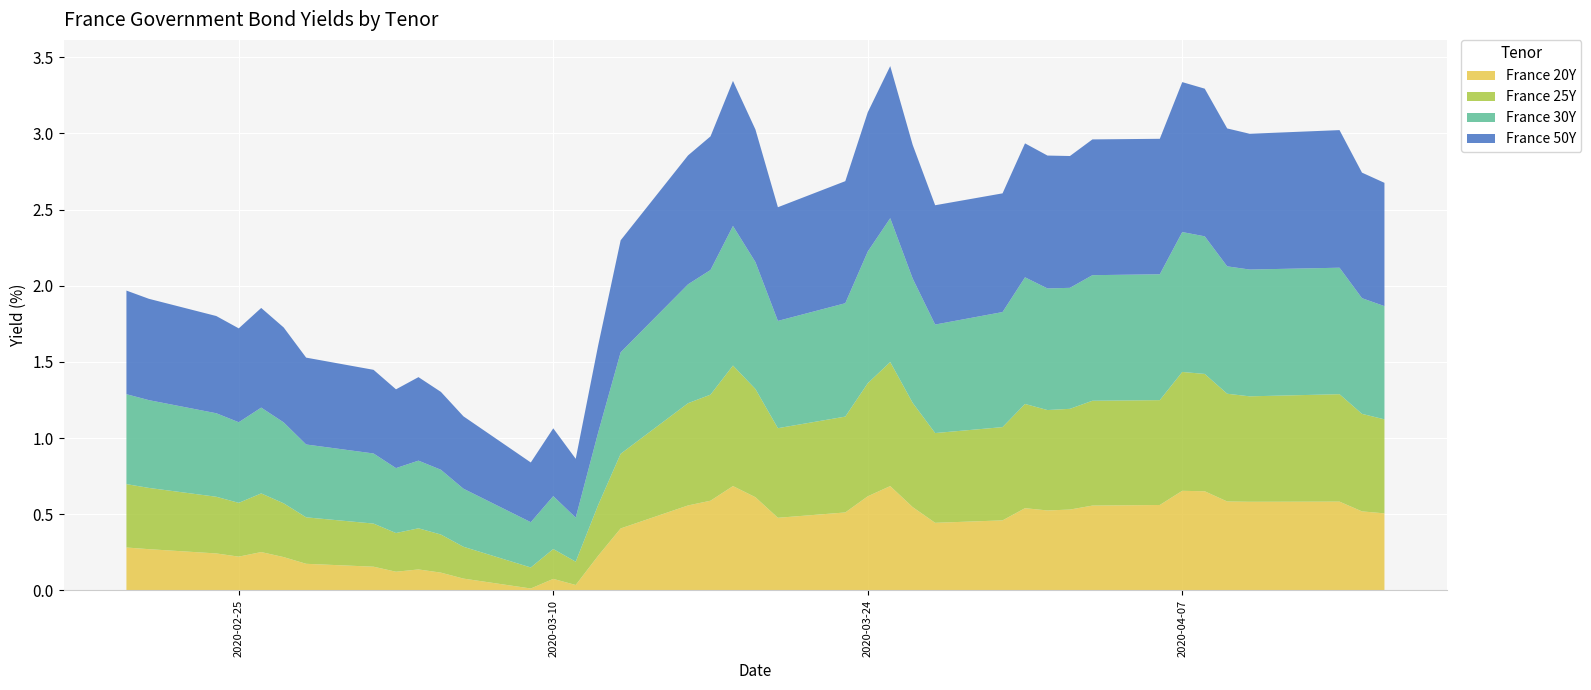

Reading left to right, what are all the values shown in this chart?

France 20Y: 0.3	0.3	0.2	0.2	0.3	0.2	0.2	0.2	0.1	0.1	0.1	0.1	0.0	0.1	0.0	0.2	0.4	0.6	0.6	0.7	0.6	0.5	0.5	0.6	0.7	0.5	0.4	0.5	0.5	0.5	0.5	0.6	0.6	0.7	0.7	0.6	0.6	0.6	0.5	0.5
France 25Y: 0.4	0.4	0.4	0.4	0.4	0.4	0.3	0.3	0.3	0.3	0.2	0.2	0.1	0.2	0.2	0.3	0.5	0.7	0.7	0.8	0.7	0.6	0.6	0.7	0.8	0.7	0.6	0.6	0.7	0.7	0.7	0.7	0.7	0.8	0.8	0.7	0.7	0.7	0.6	0.6
France 30Y: 0.6	0.6	0.5	0.5	0.6	0.5	0.5	0.5	0.4	0.4	0.4	0.4	0.3	0.3	0.3	0.5	0.7	0.8	0.8	0.9	0.8	0.7	0.7	0.9	0.9	0.8	0.7	0.8	0.8	0.8	0.8	0.8	0.8	0.9	0.9	0.8	0.8	0.8	0.8	0.7
France 50Y: 0.7	0.7	0.6	0.6	0.7	0.6	0.6	0.5	0.5	0.5	0.5	0.5	0.4	0.4	0.4	0.6	0.7	0.8	0.9	1.0	0.9	0.7	0.8	0.9	1.0	0.9	0.8	0.8	0.9	0.9	0.9	0.9	0.9	1.0	1.0	0.9	0.9	0.9	0.8	0.8